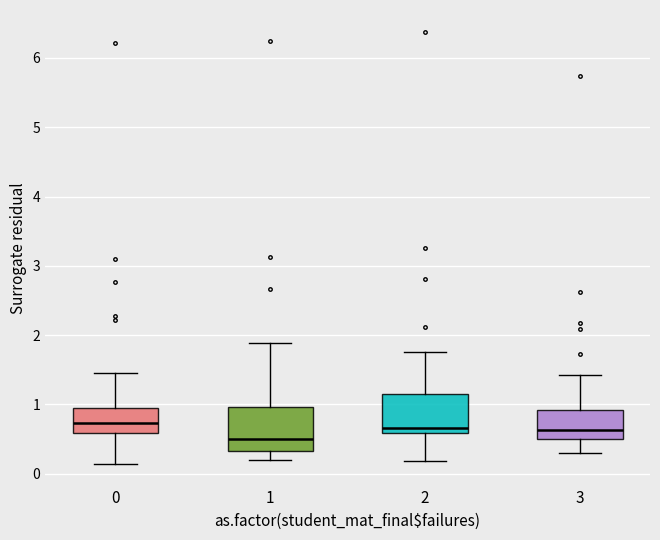

Reading left to right, read every box against the y-axis: the position of its median line, the range the box covers, and the ends of its whiskers. The values are not printed on the chart, so give them approximately, as read against the axis.

0: median 0.7, box 0.6 to 1.0, whiskers 0.1 to 1.5
1: median 0.5, box 0.3 to 1.0, whiskers 0.2 to 1.9
2: median 0.7, box 0.6 to 1.2, whiskers 0.2 to 1.8
3: median 0.6, box 0.5 to 0.9, whiskers 0.3 to 1.4